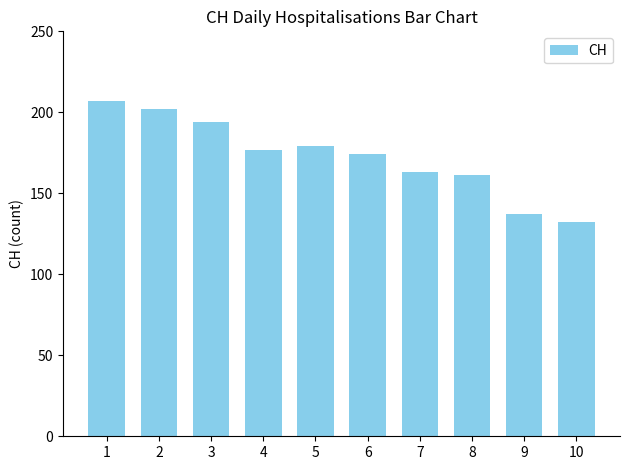

What is the difference between the second highest and second lowest values?

65